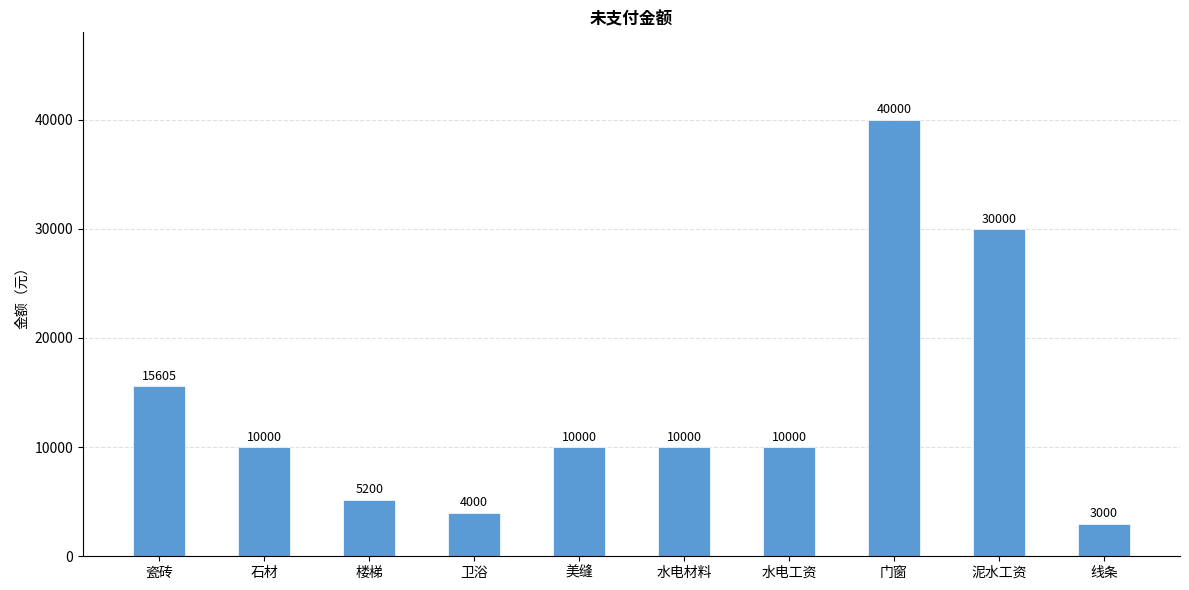

Between 美缝 and 卫浴, which is larger?

美缝